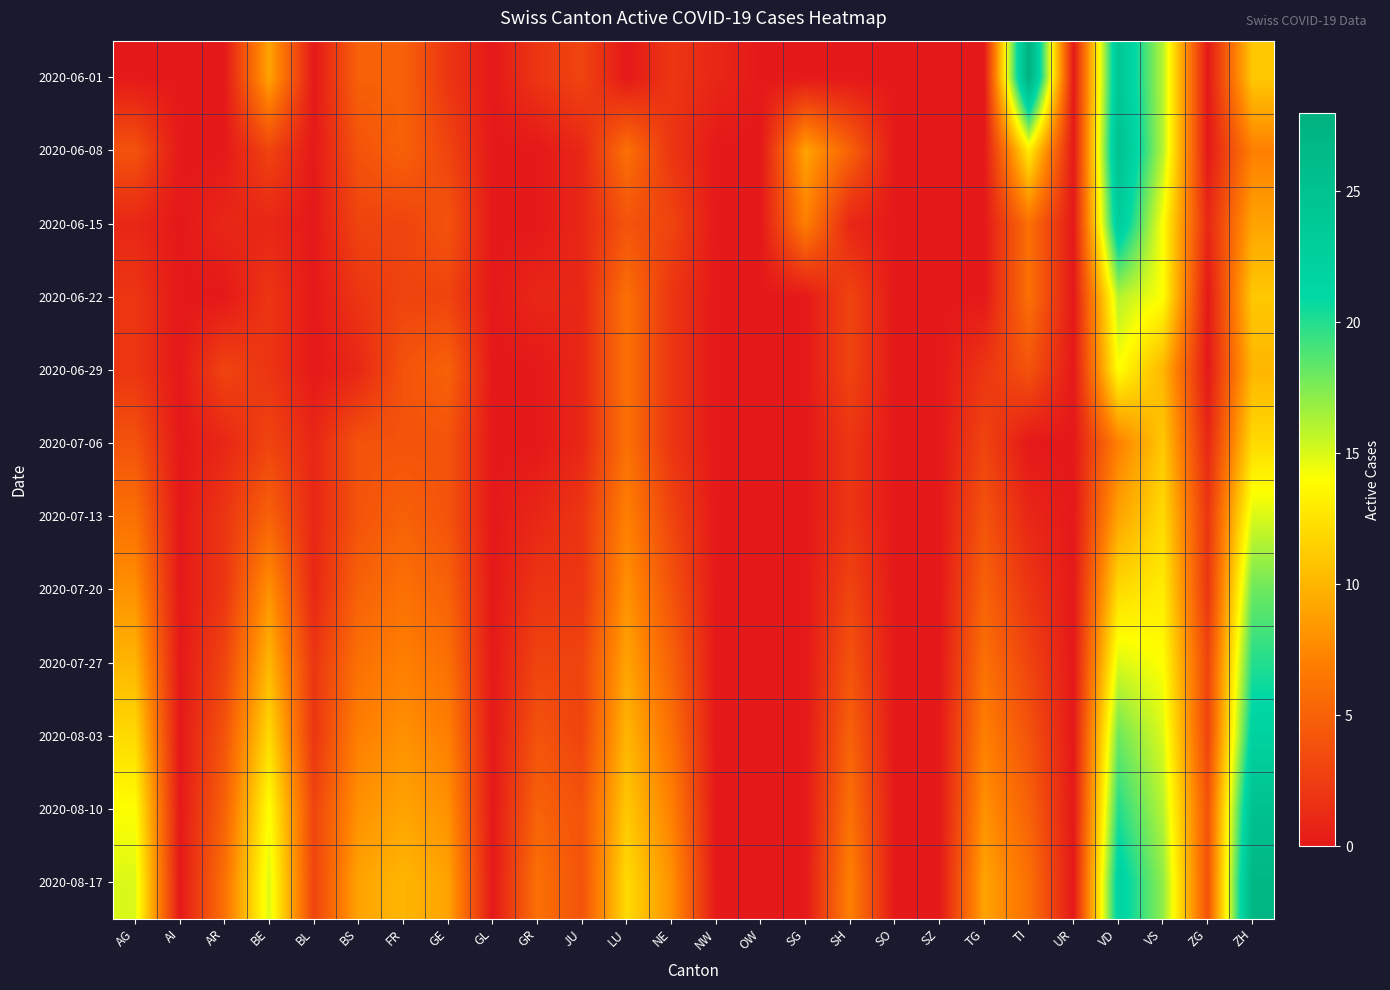

Reading left to right, transcribe all the data shown in this chart.

2020-06-01: AG=0	AI=0	AR=0	BE=9	BL=0	BS=5	FR=5	GE=2	GL=0	GR=2	JU=3	LU=0	NE=2	NW=1	OW=0	SG=0	SH=0	SO=0	SZ=0	TG=0	TI=28	UR=0	VD=24	VS=16	ZG=0	ZH=11
2020-06-08: AG=4	AI=0	AR=0	BE=3	BL=0	BS=4	FR=5	GE=3	GL=0	GR=0	JU=1	LU=6	NE=2	NW=0	OW=0	SG=9	SH=5	SO=0	SZ=0	TG=0	TI=13	UR=0	VD=25	VS=16	ZG=0	ZH=7
2020-06-15: AG=1	AI=0	AR=1	BE=1	BL=0	BS=3	FR=3	GE=4	GL=0	GR=0	JU=1	LU=4	NE=3	NW=0	OW=0	SG=7	SH=1	SO=0	SZ=0	TG=0	TI=6	UR=0	VD=23	VS=14	ZG=1	ZH=9
2020-06-22: AG=2	AI=0	AR=0	BE=2	BL=0	BS=2	FR=3	GE=3	GL=0	GR=1	JU=1	LU=6	NE=2	NW=0	OW=0	SG=0	SH=3	SO=0	SZ=0	TG=0	TI=6	UR=0	VD=16	VS=14	ZG=0	ZH=11
2020-06-29: AG=2	AI=0	AR=3	BE=2	BL=0	BS=1	FR=4	GE=5	GL=0	GR=0	JU=1	LU=6	NE=2	NW=0	OW=0	SG=0	SH=3	SO=0	SZ=0	TG=2	TI=4	UR=0	VD=14	VS=10	ZG=0	ZH=10
2020-07-06: AG=4	AI=0	AR=1	BE=3	BL=1	BS=4	FR=4	GE=4	GL=0	GR=0	JU=1	LU=6	NE=2	NW=0	OW=0	SG=0	SH=2	SO=0	SZ=0	TG=3	TI=0	UR=0	VD=7	VS=11	ZG=1	ZH=12
2020-07-13: AG=6	AI=0	AR=2	BE=5	BL=1	BS=4	FR=5	GE=4	GL=0	GR=1	JU=2	LU=7	NE=3	NW=0	OW=0	SG=0	SH=2	SO=0	SZ=0	TG=4	TI=1	UR=0	VD=9	VS=12	ZG=2	ZH=15
2020-07-20: AG=8	AI=0	AR=2	BE=8	BL=1	BS=5	FR=6	GE=5	GL=0	GR=2	JU=2	LU=8	NE=4	NW=0	OW=0	SG=0	SH=3	SO=0	SZ=0	TG=5	TI=2	UR=0	VD=12	VS=13	ZG=2	ZH=18
2020-07-27: AG=10	AI=0	AR=3	BE=10	BL=2	BS=6	FR=7	GE=6	GL=0	GR=3	JU=3	LU=9	NE=5	NW=0	OW=0	SG=0	SH=4	SO=0	SZ=0	TG=6	TI=3	UR=0	VD=15	VS=14	ZG=3	ZH=20
2020-08-03: AG=12	AI=0	AR=4	BE=12	BL=2	BS=7	FR=8	GE=7	GL=0	GR=4	JU=3	LU=10	NE=6	NW=0	OW=0	SG=0	SH=5	SO=0	SZ=0	TG=7	TI=4	UR=0	VD=18	VS=15	ZG=3	ZH=22
2020-08-10: AG=14	AI=0	AR=5	BE=14	BL=3	BS=8	FR=9	GE=8	GL=0	GR=5	JU=4	LU=11	NE=7	NW=0	OW=0	SG=0	SH=6	SO=0	SZ=0	TG=8	TI=5	UR=0	VD=20	VS=16	ZG=4	ZH=25
2020-08-17: AG=15	AI=0	AR=6	BE=15	BL=3	BS=9	FR=10	GE=9	GL=0	GR=6	JU=4	LU=12	NE=8	NW=0	OW=0	SG=0	SH=7	SO=0	SZ=0	TG=9	TI=6	UR=0	VD=22	VS=17	ZG=4	ZH=27